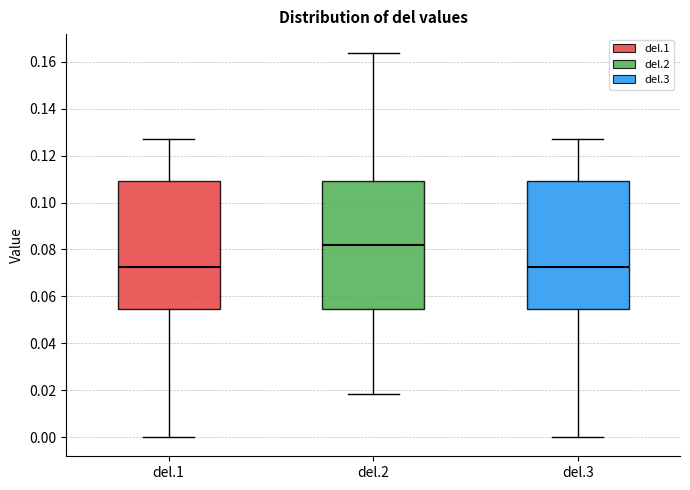

Reading left to right, transcribe this box plot: for each box, give where its median line is, the range the box spans, and where its two whiskers end, as read against the y-axis. The values are not printed on the chart, so give them approximately, as read against the axis.

del.1: median 0.072, box 0.054 to 0.110, whiskers 0.000 to 0.128
del.2: median 0.082, box 0.054 to 0.110, whiskers 0.018 to 0.164
del.3: median 0.072, box 0.054 to 0.110, whiskers 0.000 to 0.128